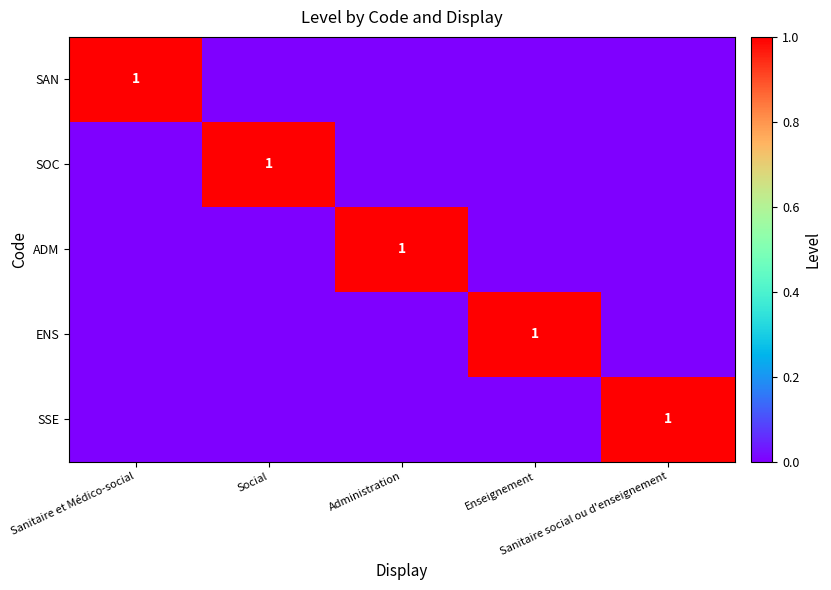

What is the difference between the maximum and minimum values in the ADM series?

1